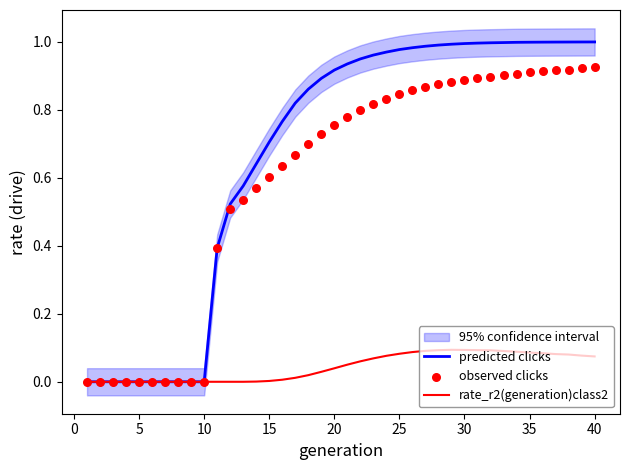

The value of predicted clicks at 25 is 0.6. True or false?

False